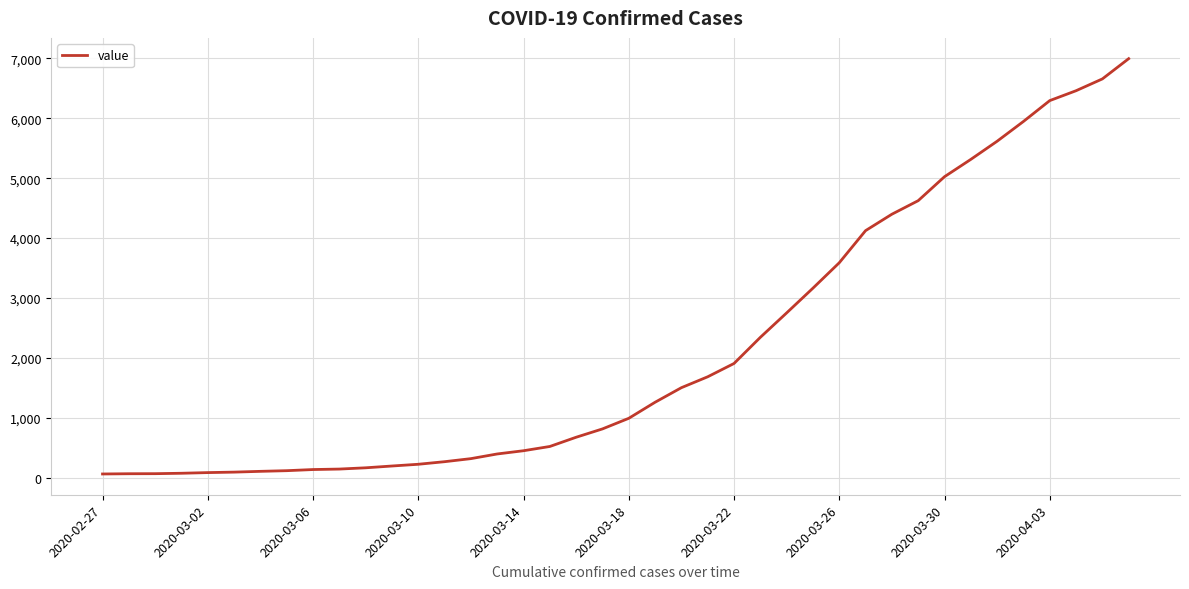

What is the greatest value displayed?

6995